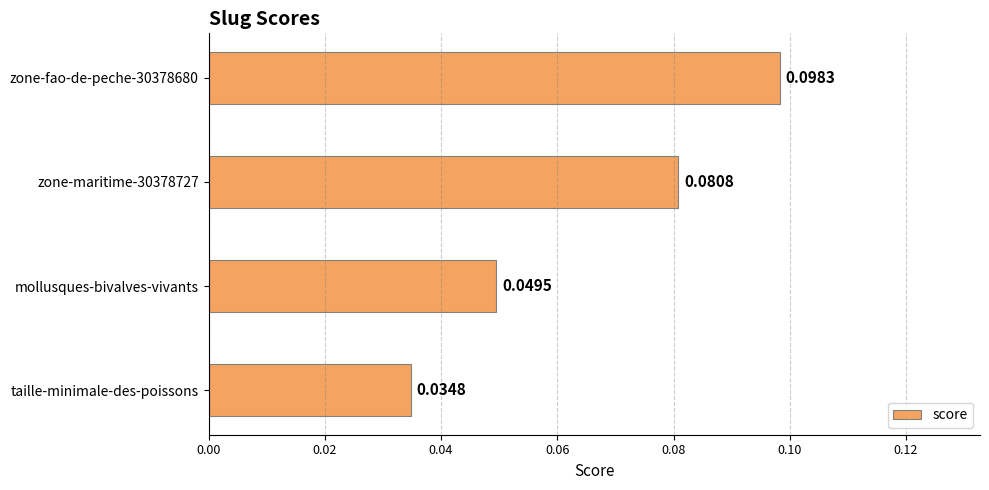

Rank the categories by value from lowest to highest.

taille-minimale-des-poissons, mollusques-bivalves-vivants, zone-maritime-30378727, zone-fao-de-peche-30378680